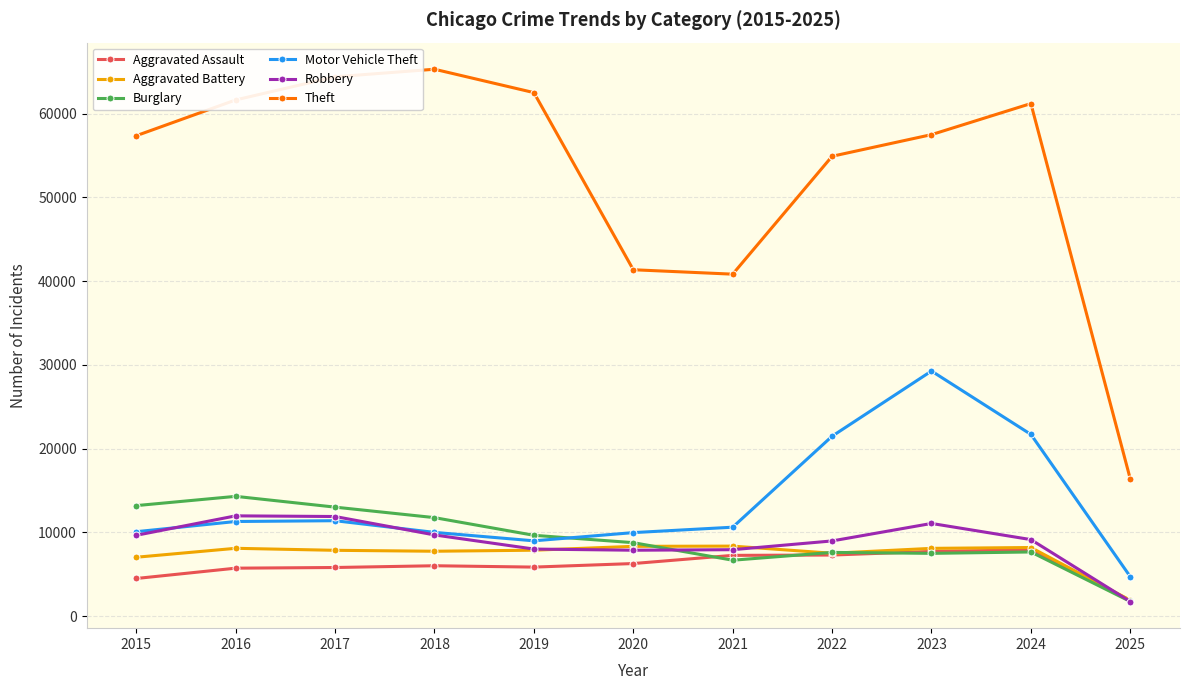

What is the spread (max minus min) of values at 2018?

59287